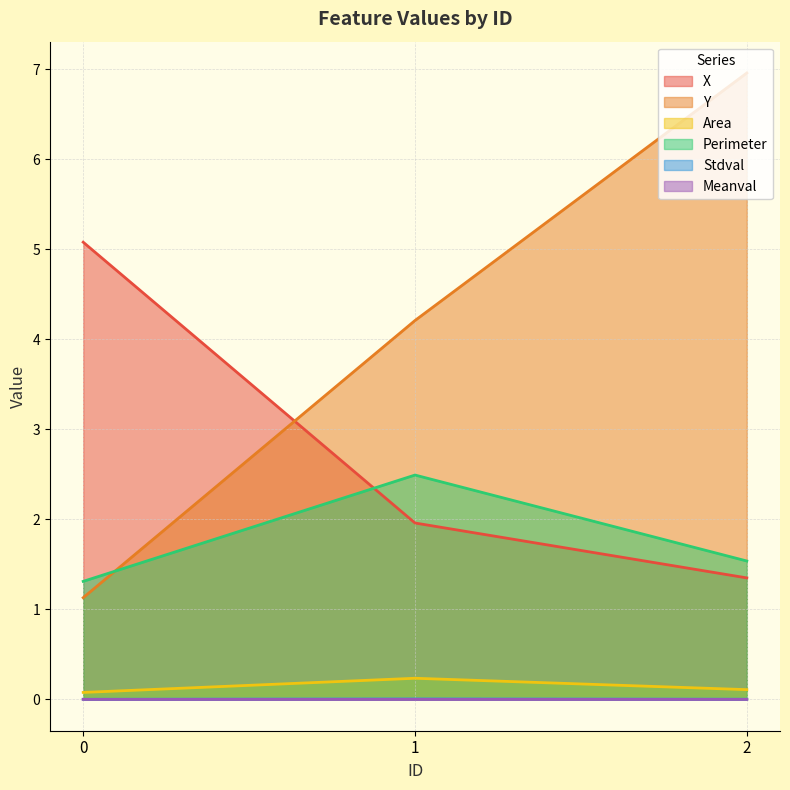

Read the X value at 0.

5.1